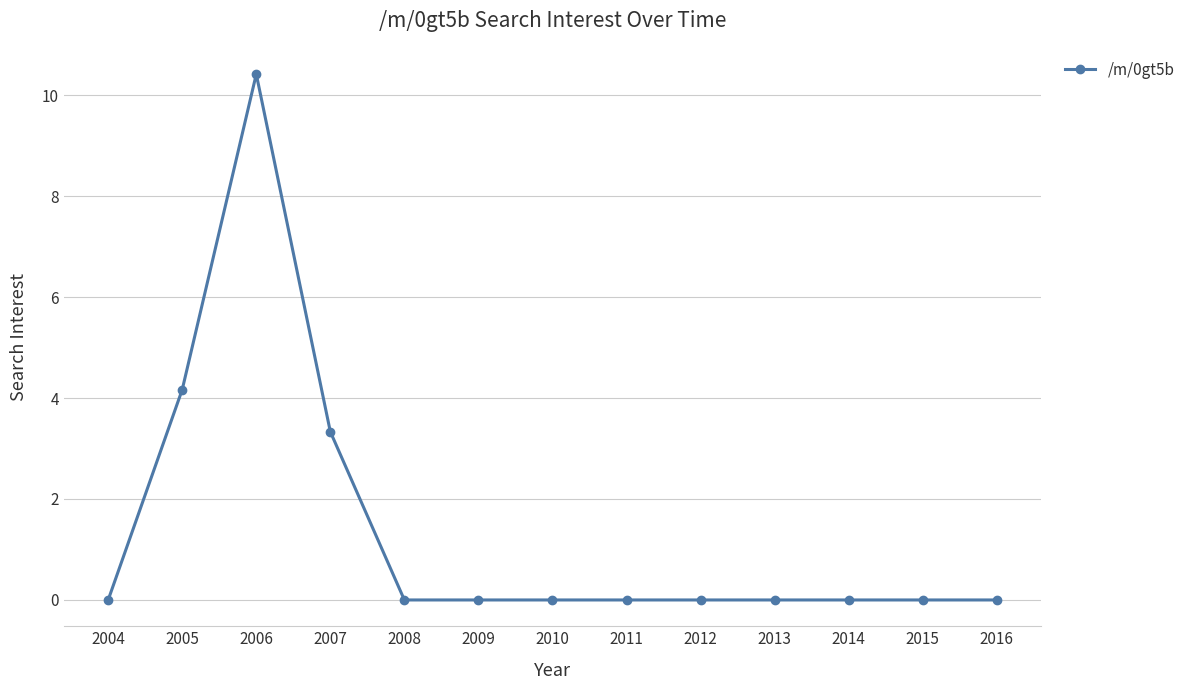

Reading left to right, list all the values displayed in this chart.

0.0	4.2	10.4	3.3	0.0	0.0	0.0	0.0	0.0	0.0	0.0	0.0	0.0